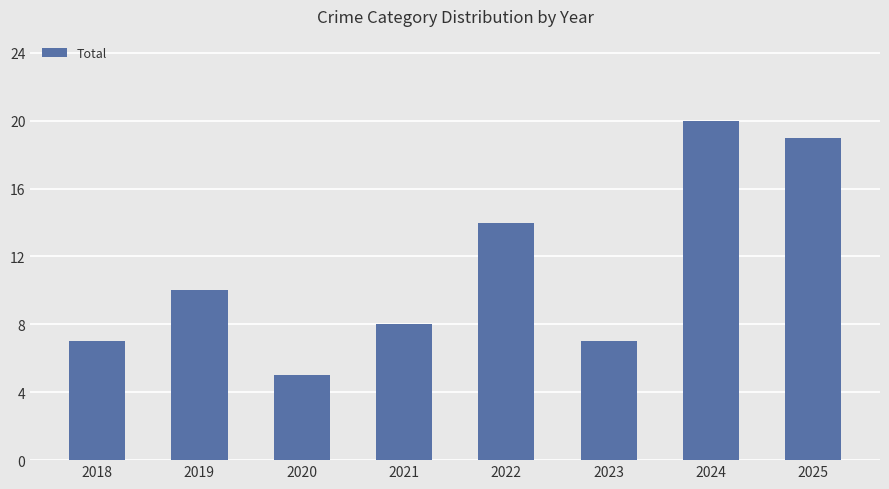

At which category does the chart reach its peak across all series?

2024